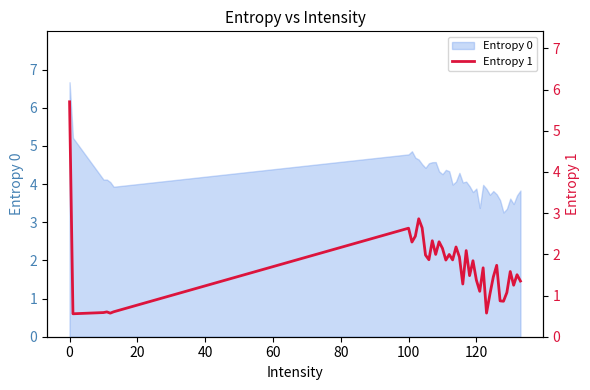

What is the difference between the maximum and minimum values?

5.1